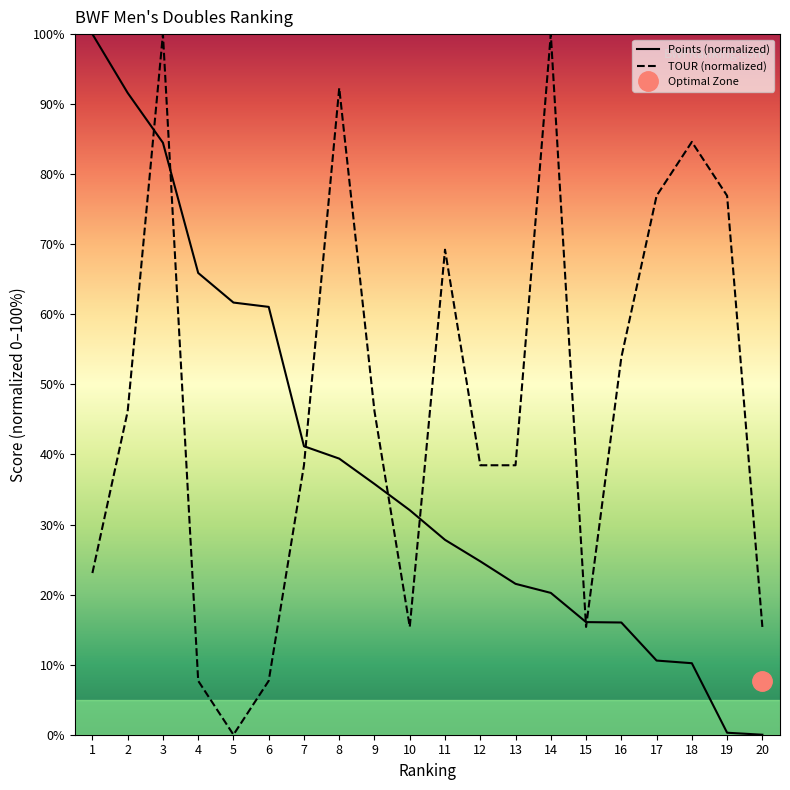

Which series has the largest total across all categories?

TOUR